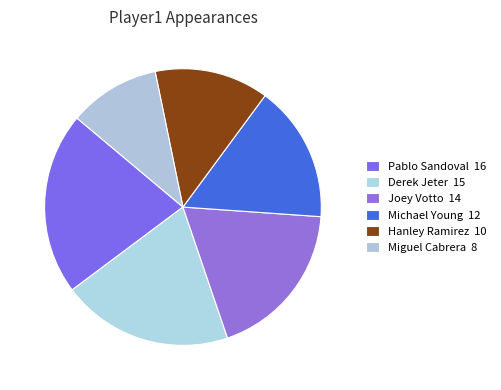

What percentage is the Joey Votto slice, to the nearest percent?

19%